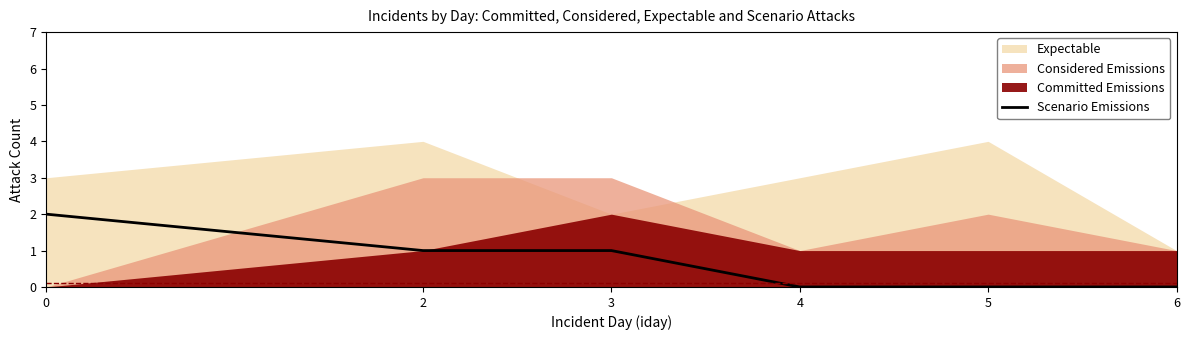

How many lines are shown in the chart?

1